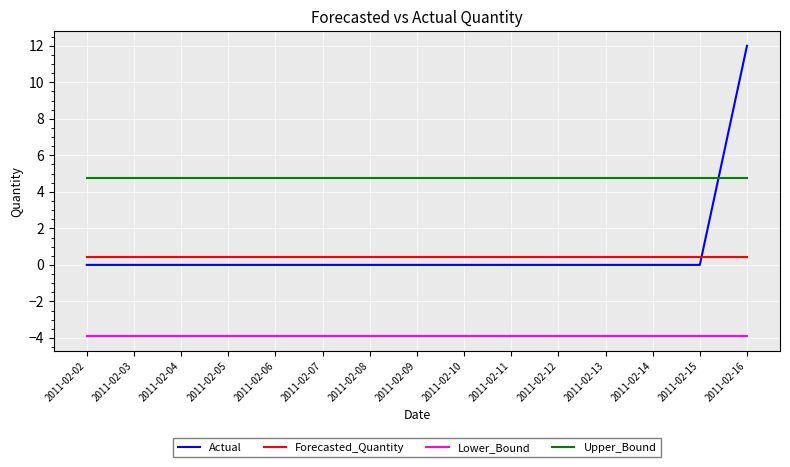

True or false: Forecasted_Quantity and Upper_Bound cross at least once.

False